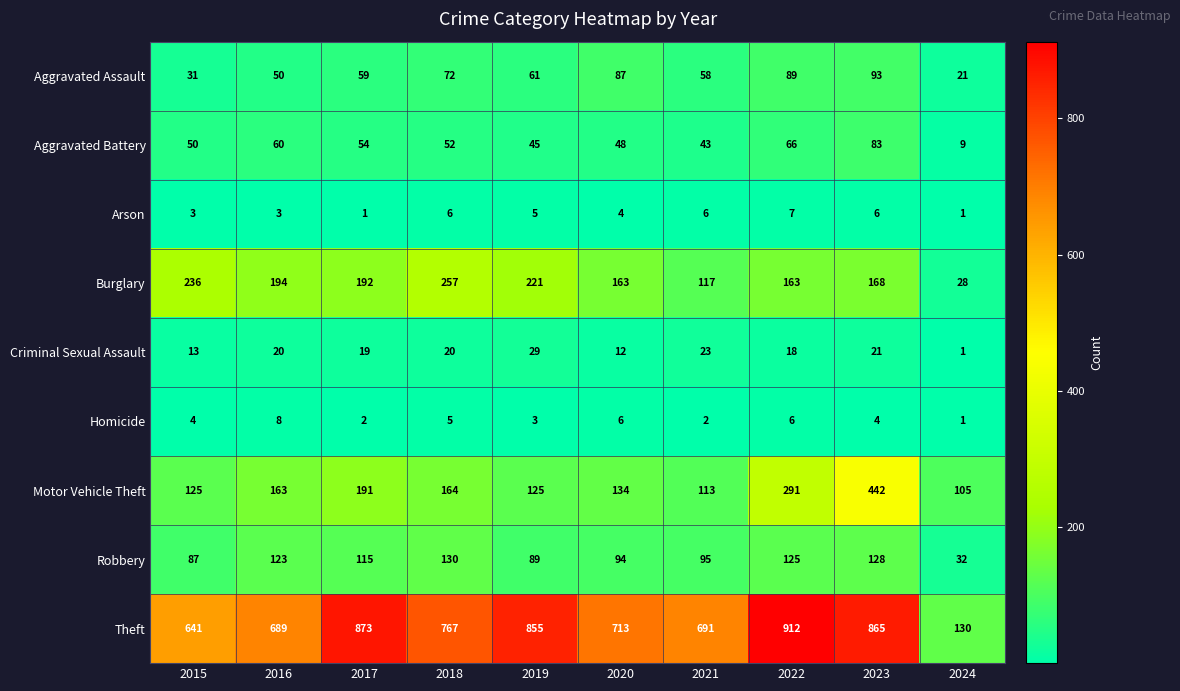

Is it true that Robbery equals 130 at 2018?

True